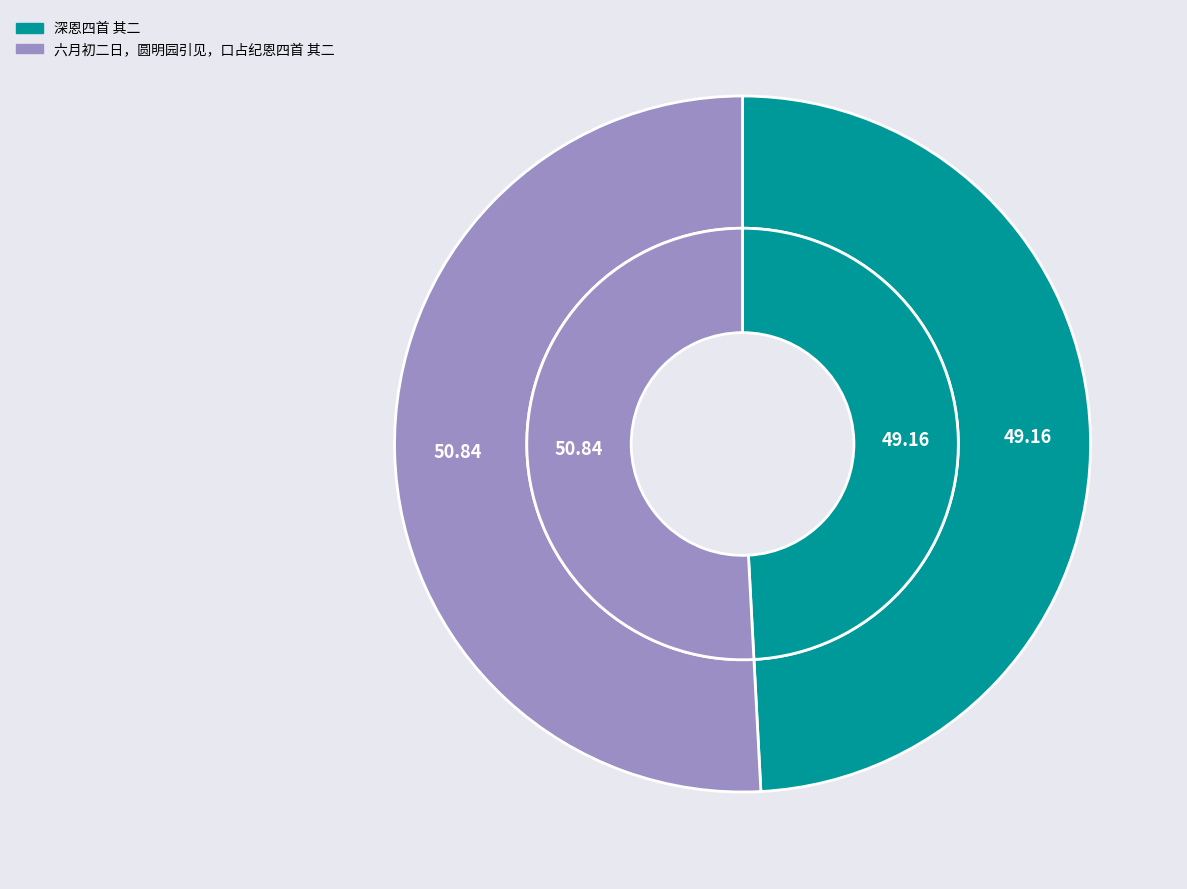

How many segments does this pie chart have?

2